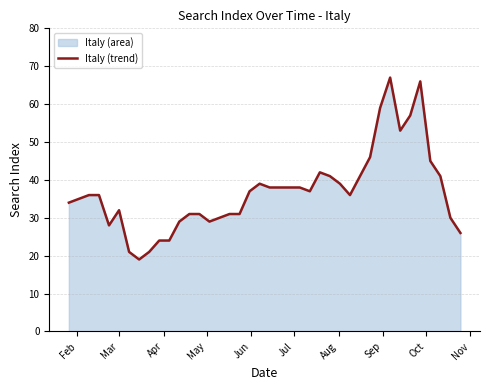

What is the difference between the maximum and minimum values?

48